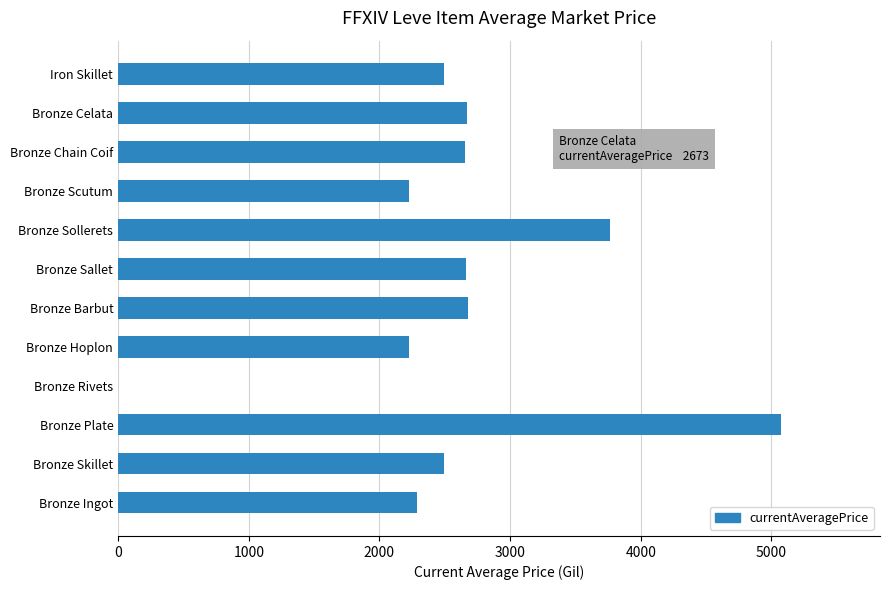

What is the ratio of the value at Bronze Sallet to the value at Bronze Plate?

0.5